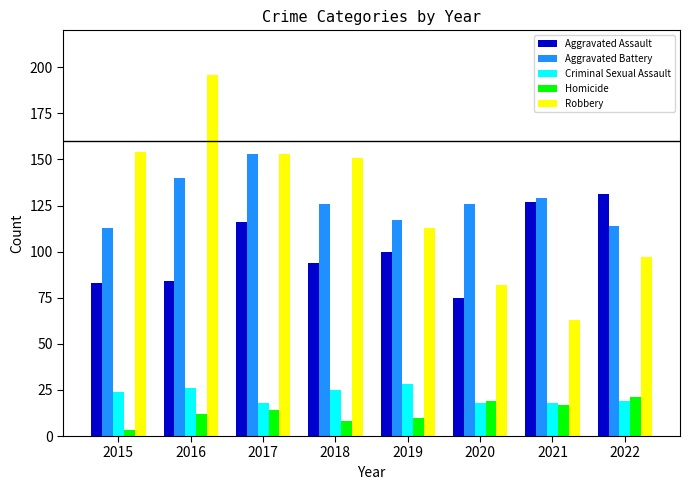

What is the greatest value displayed?

196